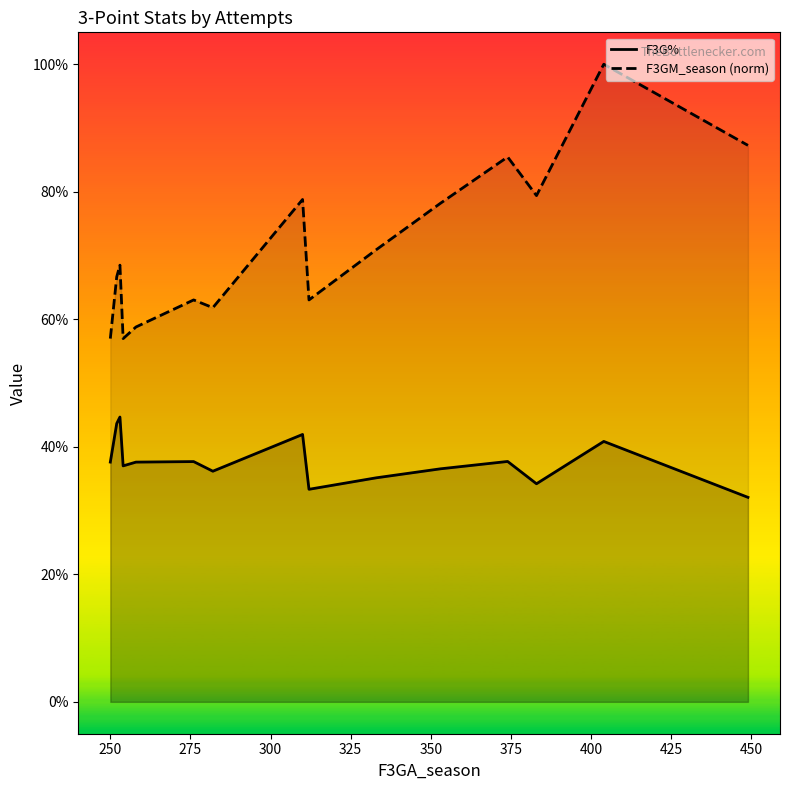

True or false: F3G% and F3GM_season (norm) cross at least once.

False